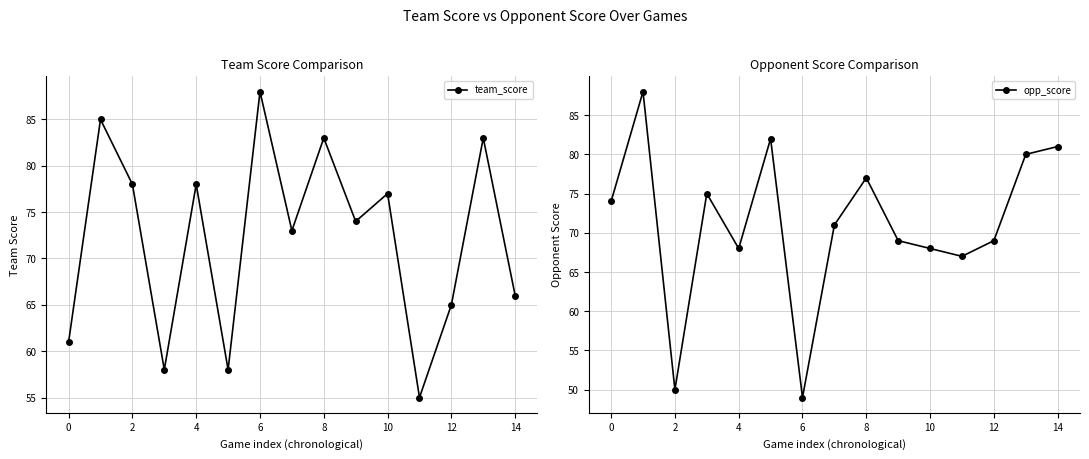

The team_score series shows 37 at 10. True or false?

False